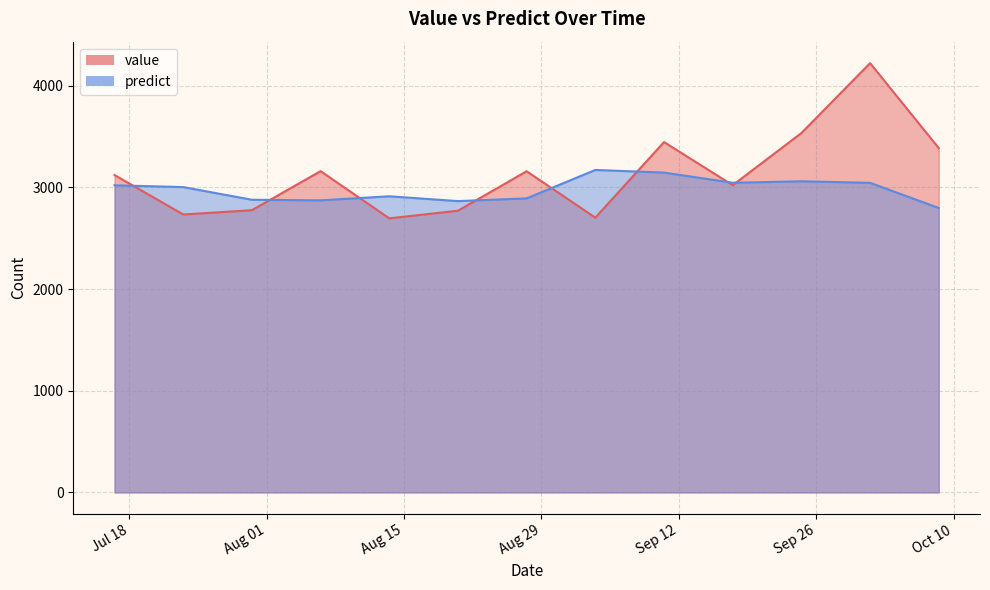

At which category is the sum across all series the highest?

2017-10-01 12:00:00